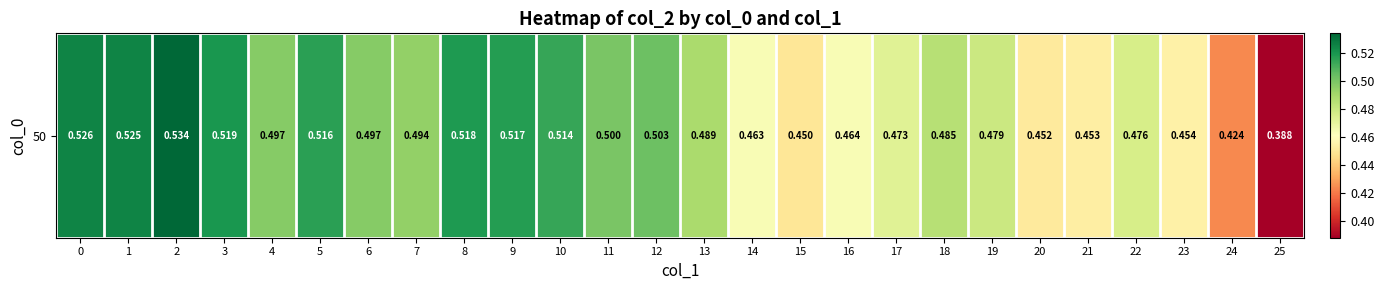

The chart shows a value of 0.9 at 22. True or false?

False